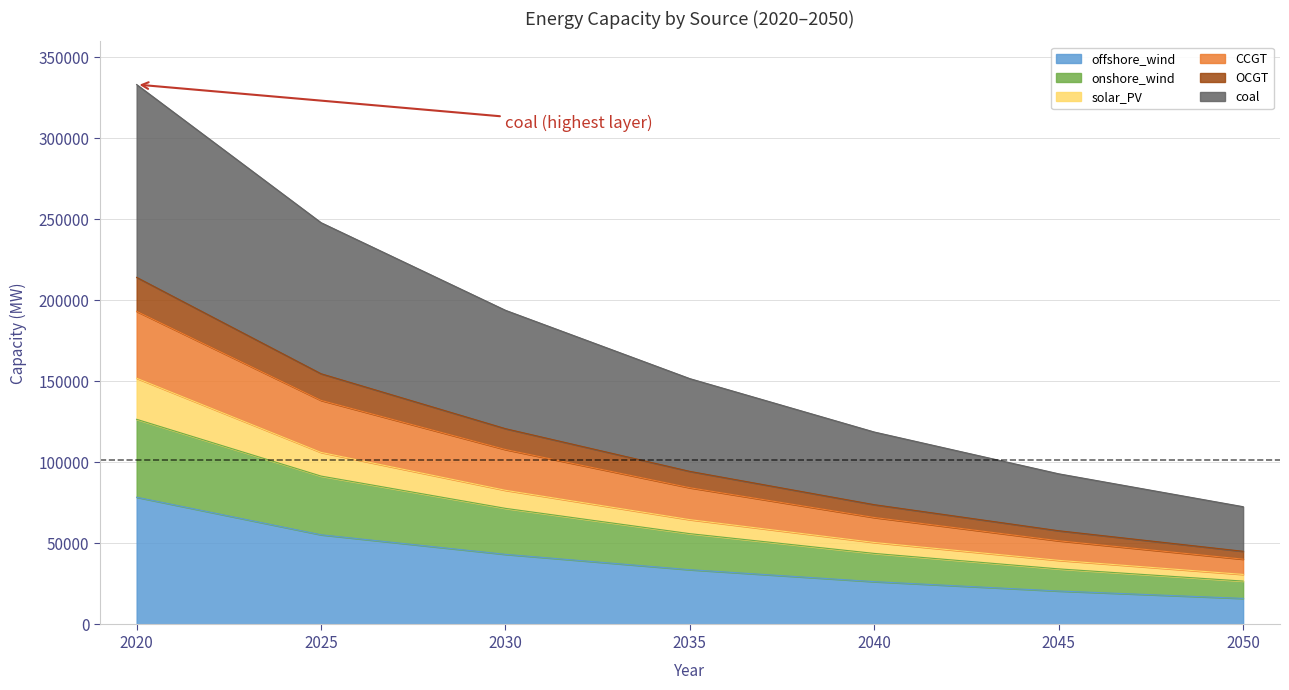

At which category does the chart reach its minimum across all series?

2050